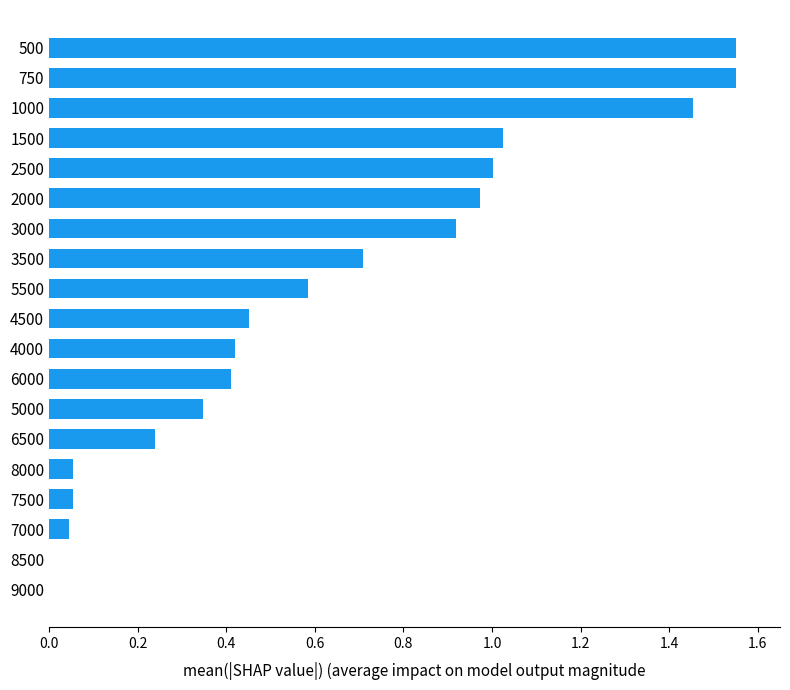

What is the sum of all values?

11.8